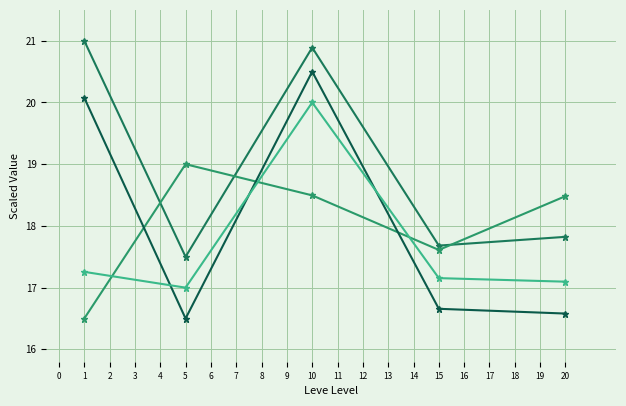

At which category is the sum across all series the highest?

10